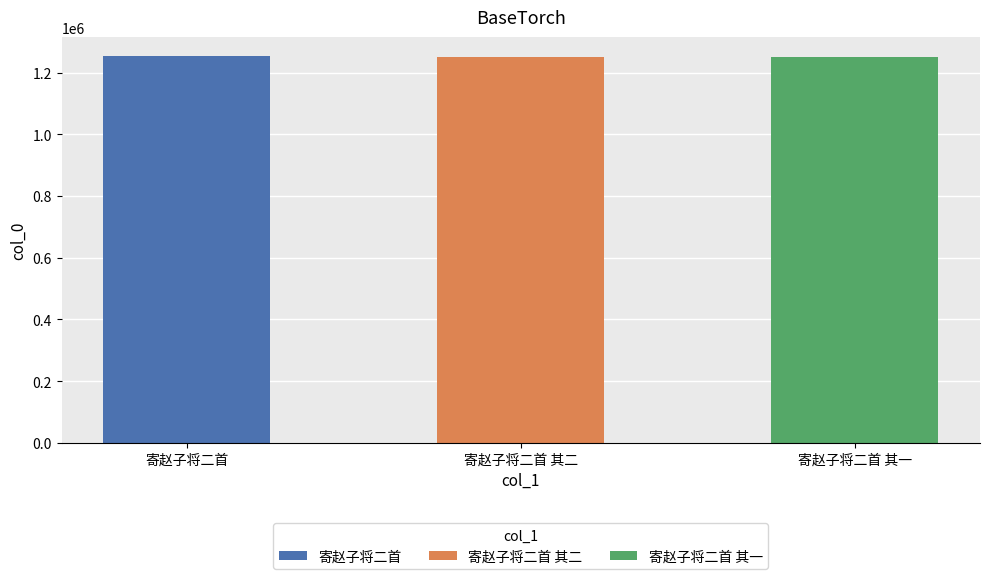

Reading right to left, transcribe all the data shown in this chart.

寄赵子将二首 其一=1250873	寄赵子将二首 其二=1250874	寄赵子将二首=1252788